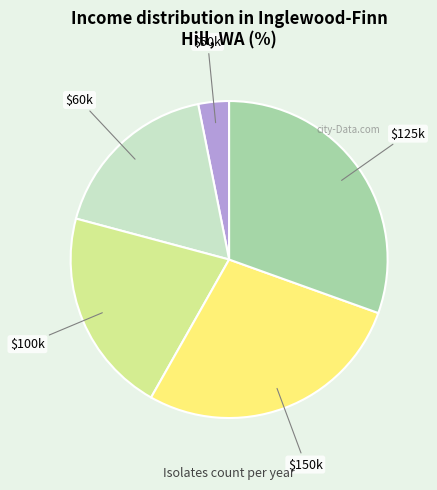

Is there a majority slice in this chart?

No